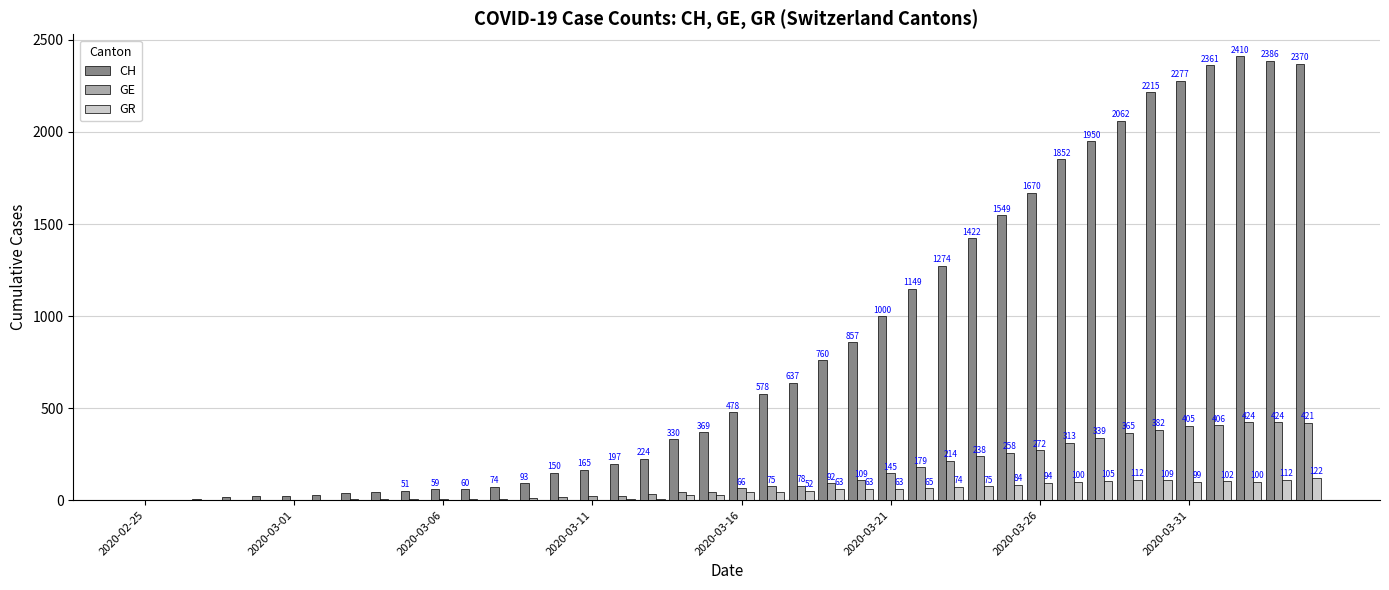

What is the sum of all GE values?

5450